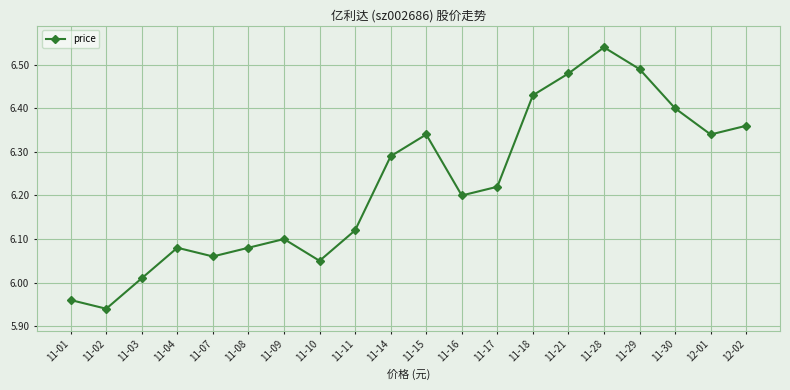

At which label is the value closest to 6?

11-03